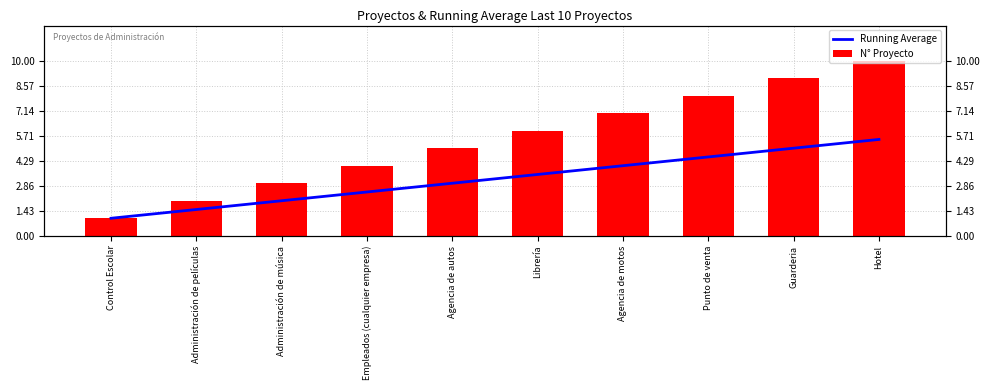

What is the highest value of the Running Average series?

5.5